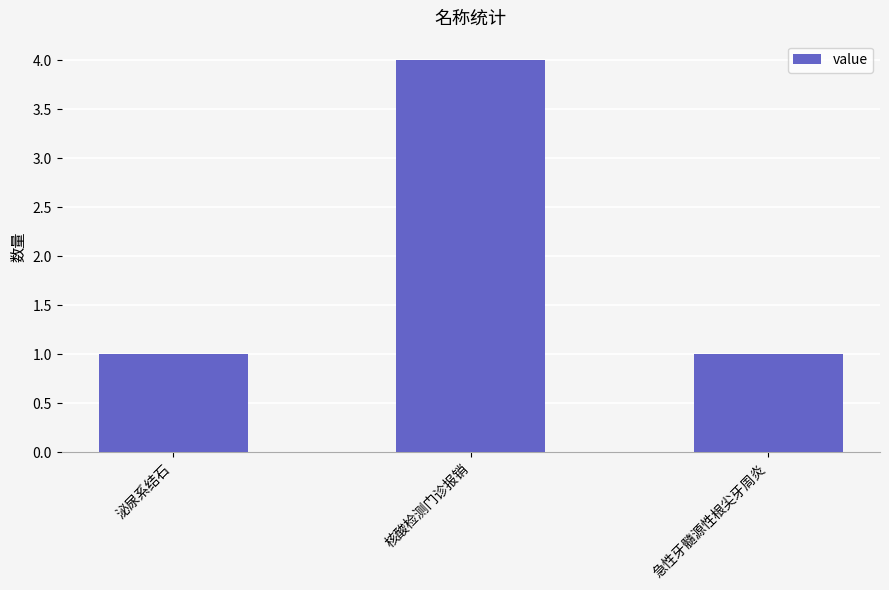

Between 泌尿系结石 and 核酸检测门诊报销, which is larger?

核酸检测门诊报销